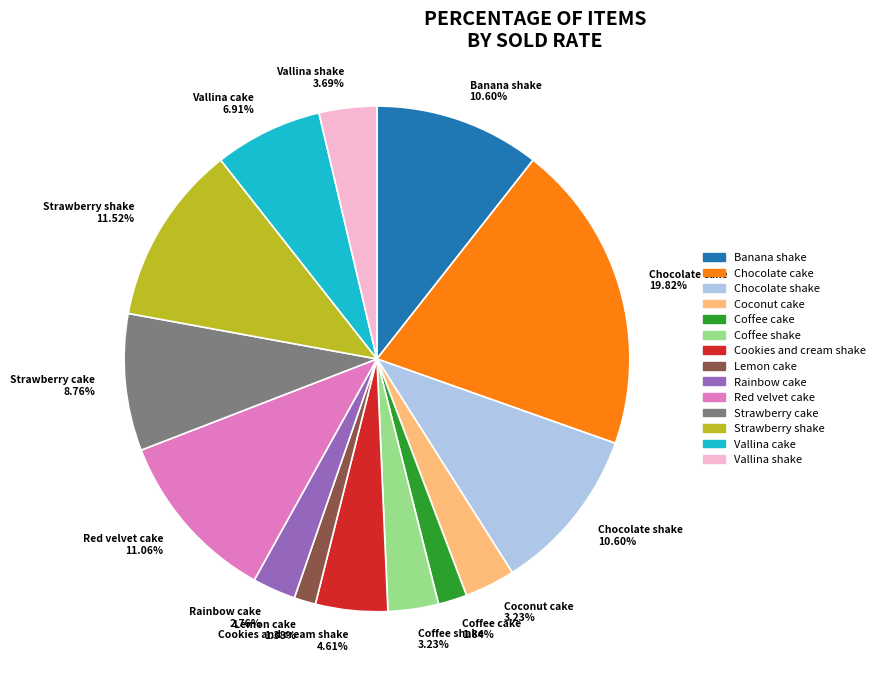

How many slices are in this pie chart?

14